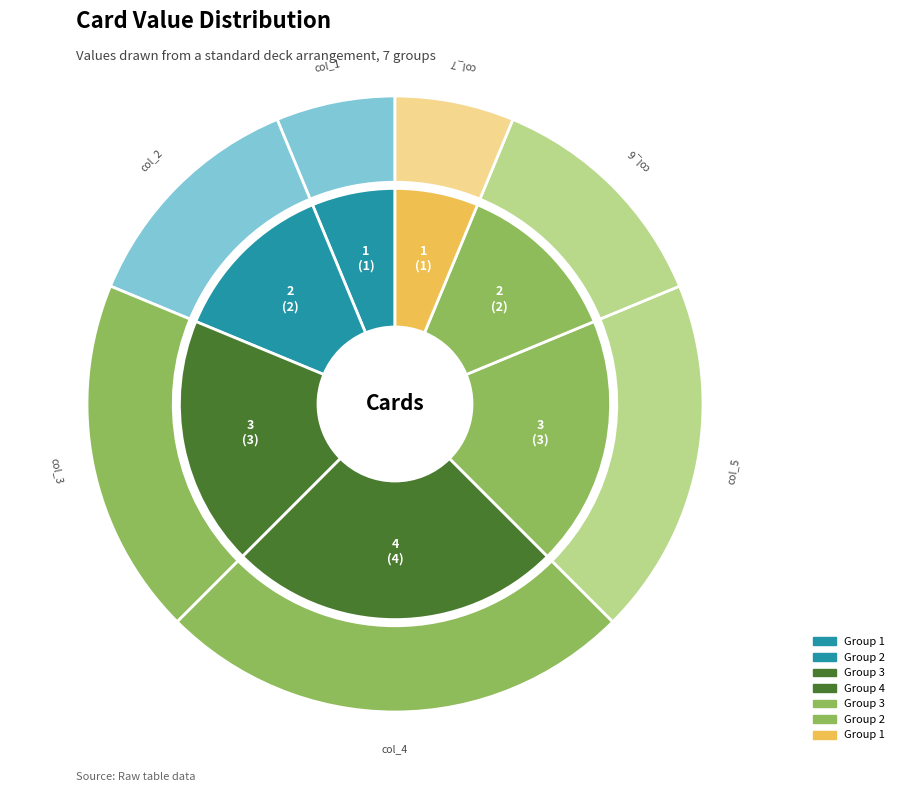

Combined, do col_7 and col_6 account for over 50%?

No